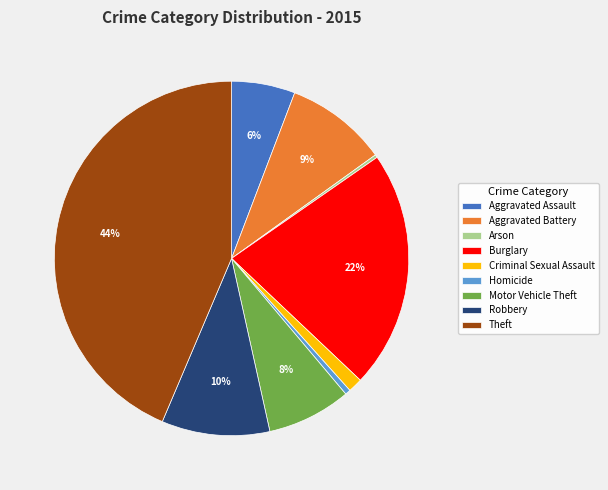

Is it true that Theft is 44% of the pie?

True